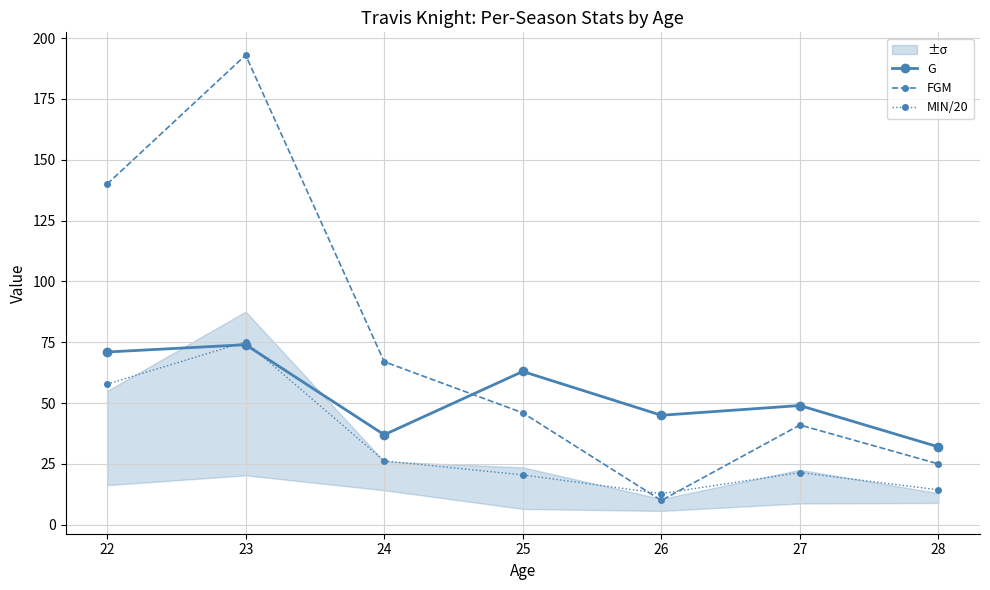

What is the spread (max minus min) of values at 26?

35.0